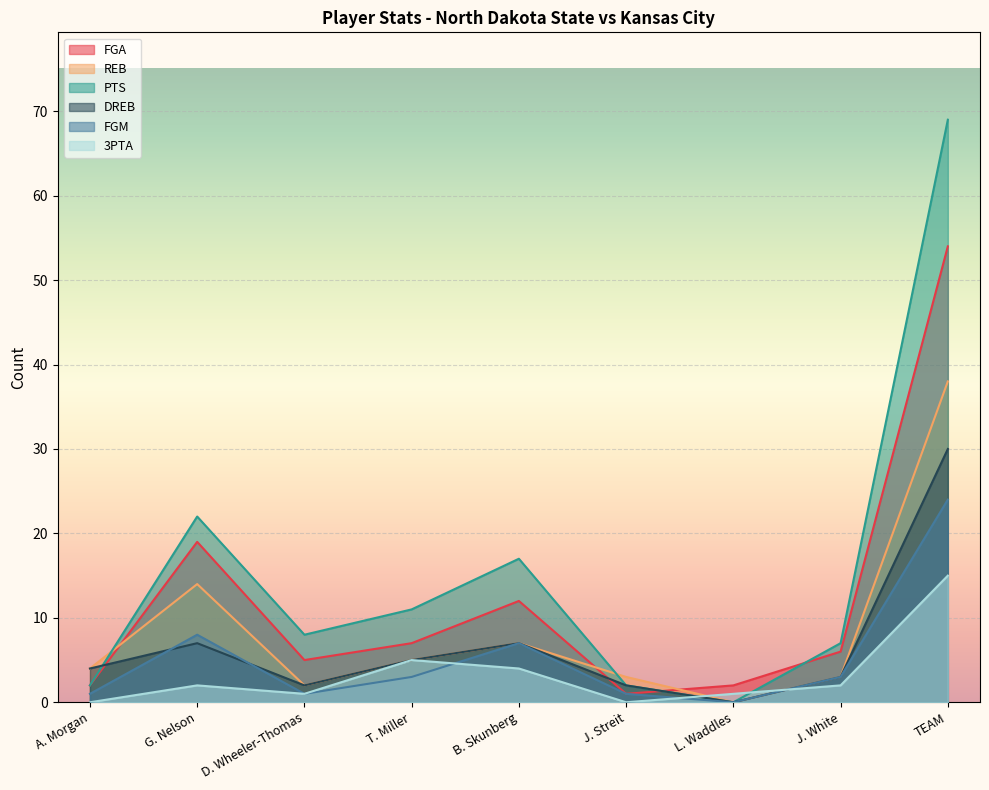

How many data points in PTS are less than 8?

4